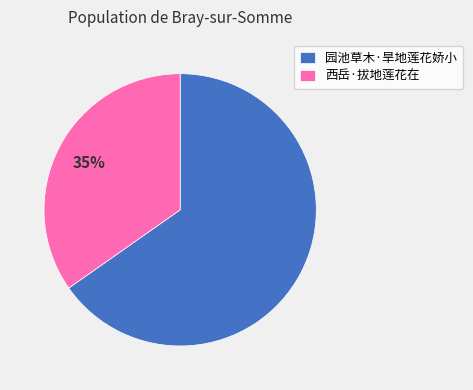

To the nearest percent, what is the average slice percentage?

50%